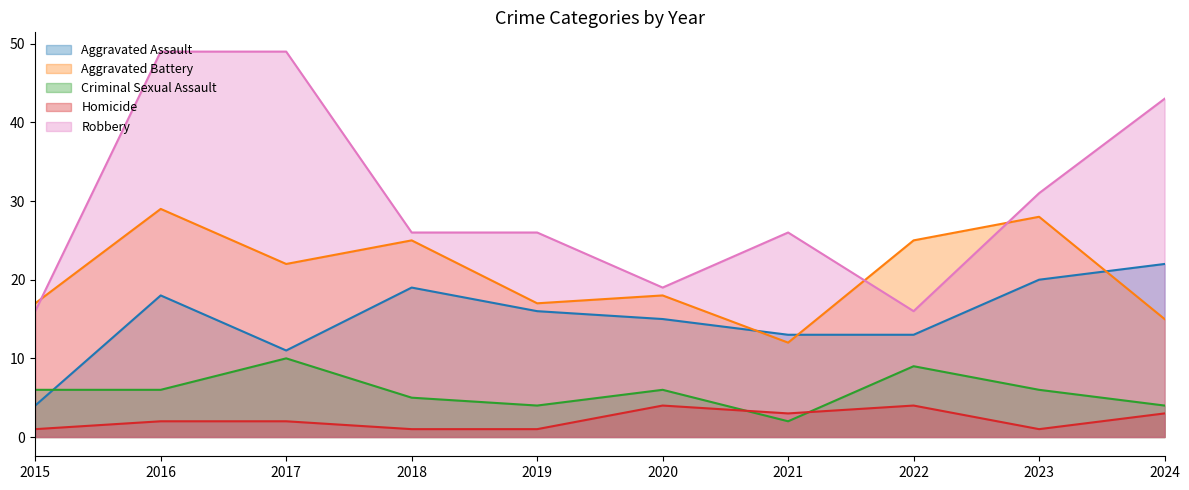

Count the number of categories in the chart.

10